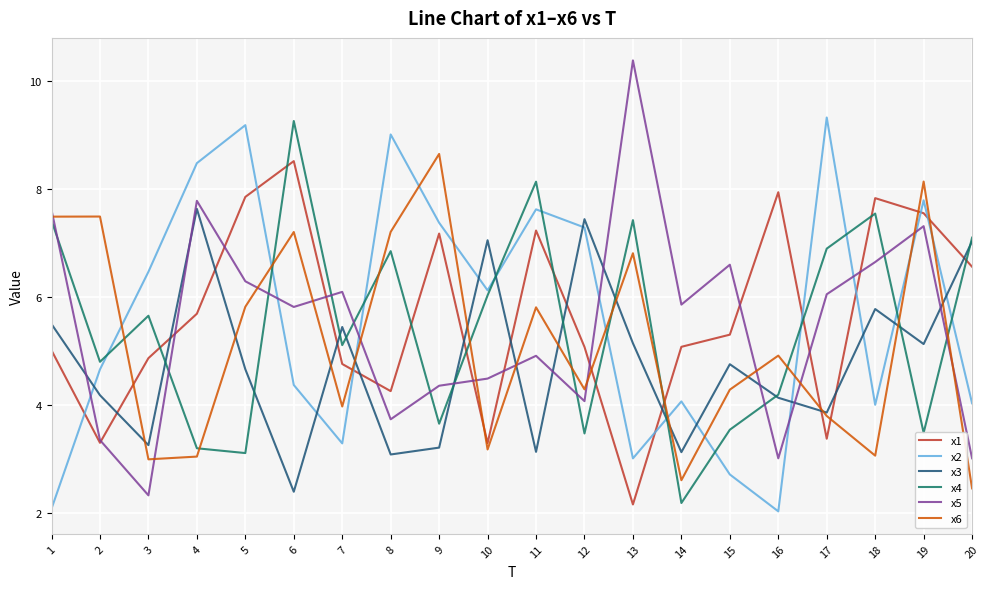

What is the sum of the x6 values at 8 and 17?

11.0